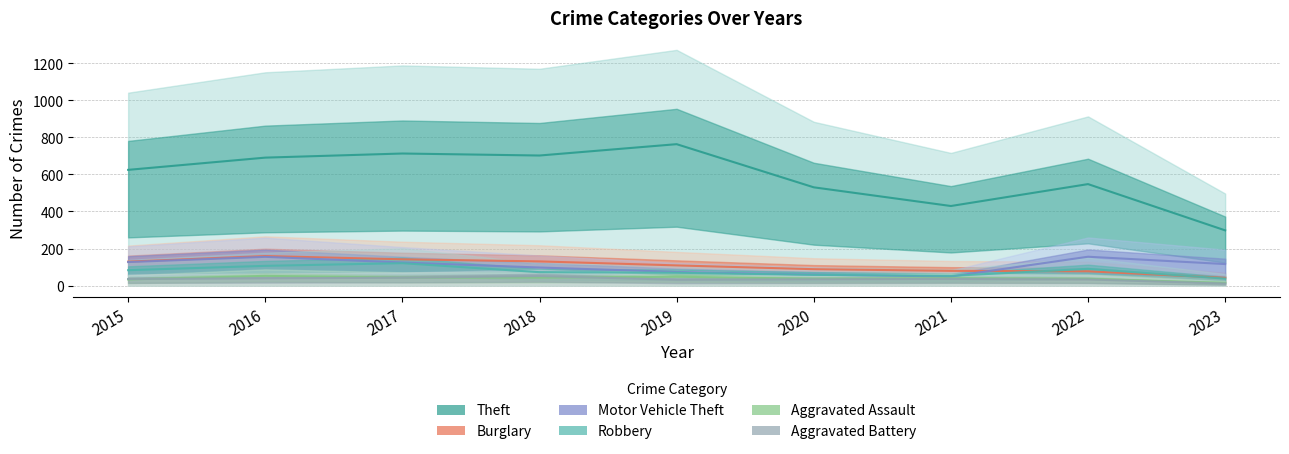

Which series ends up on top after the final intersection of Aggravated Assault and Aggravated Battery?

Aggravated Assault